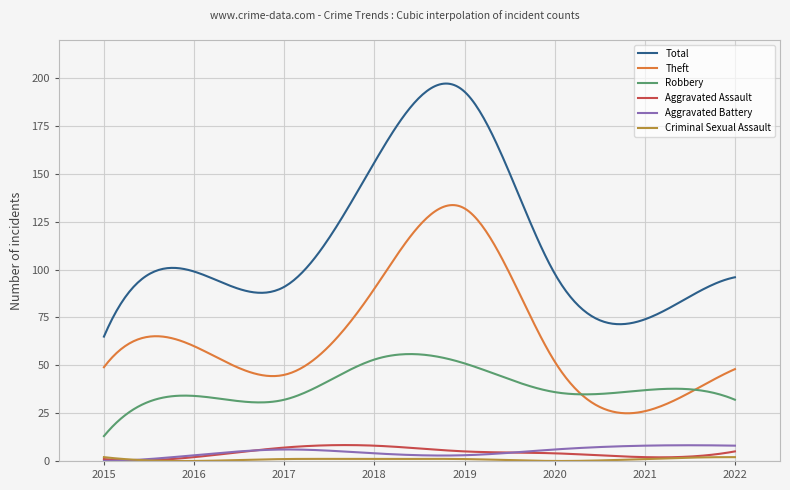

Which series has the largest total across all categories?

Total